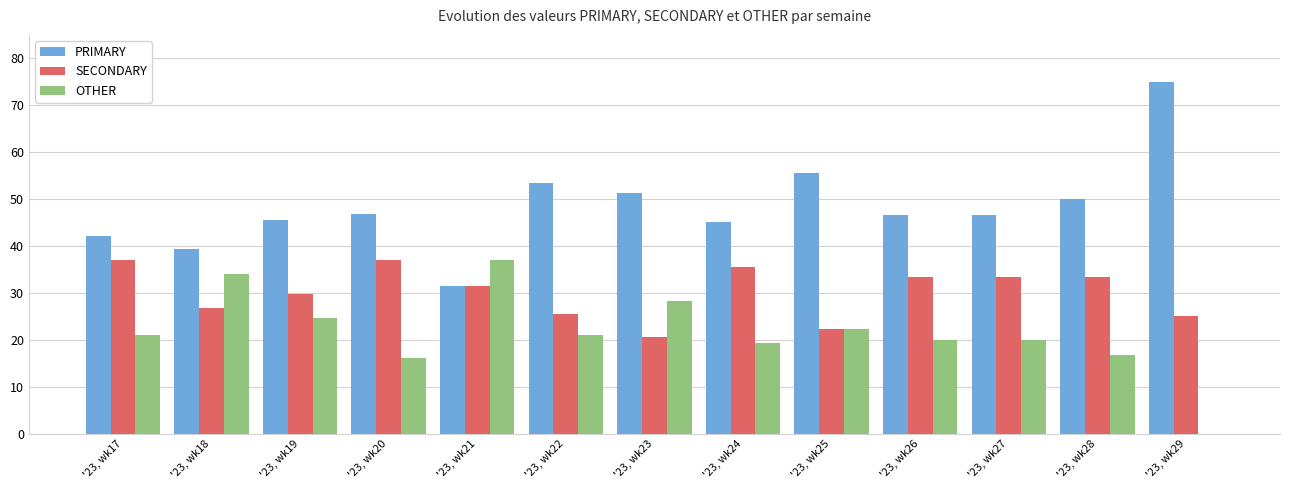

What is the sum of all PRIMARY values?

628.8